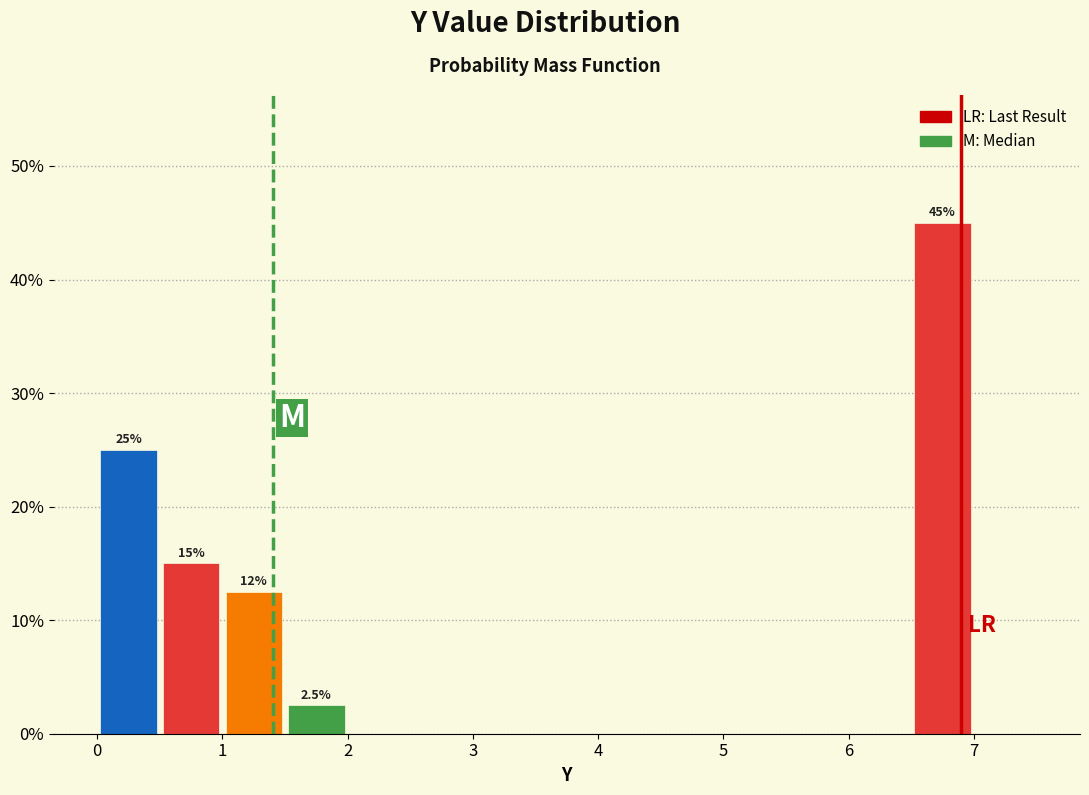

Over which range of the x-axis is the bar tallest?

6.5 to 7.0